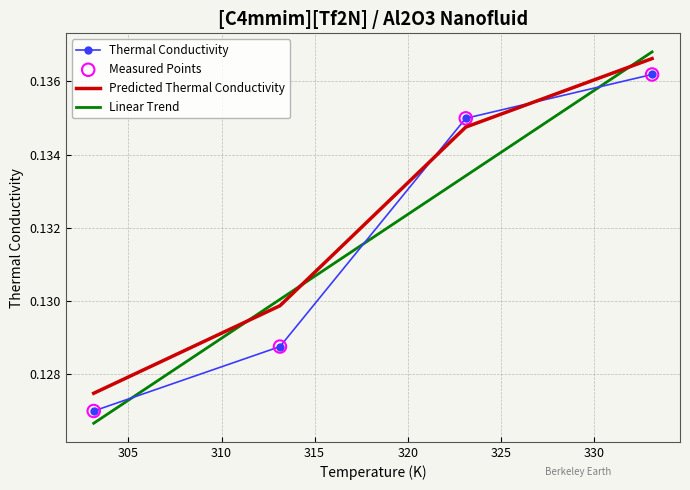

How many times do Thermal Conductivity and Predicted Thermal Conductivity cross each other?

2